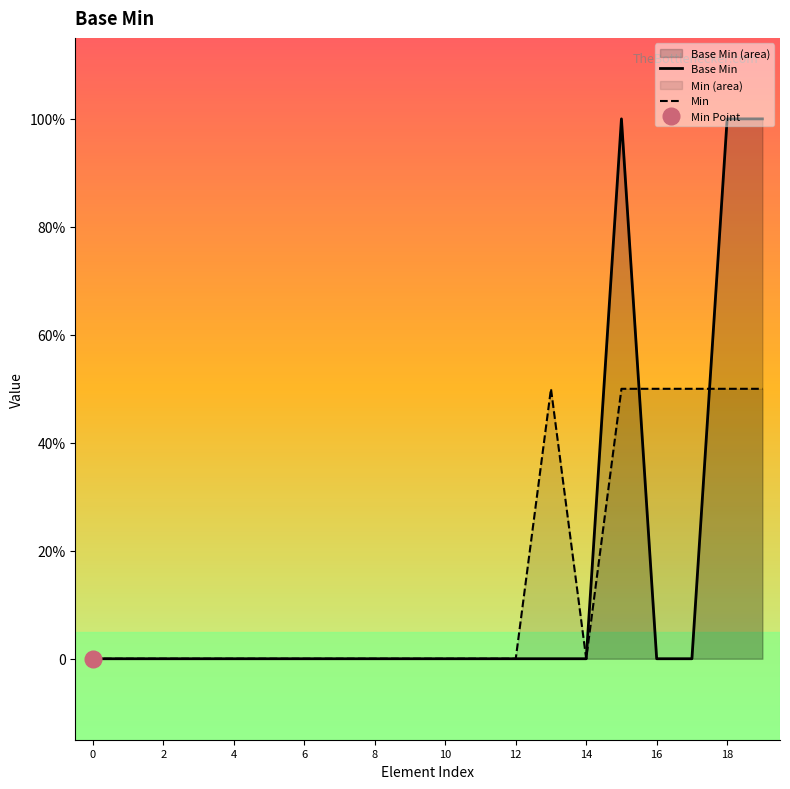

How many Min values are between 0 and 1?

20